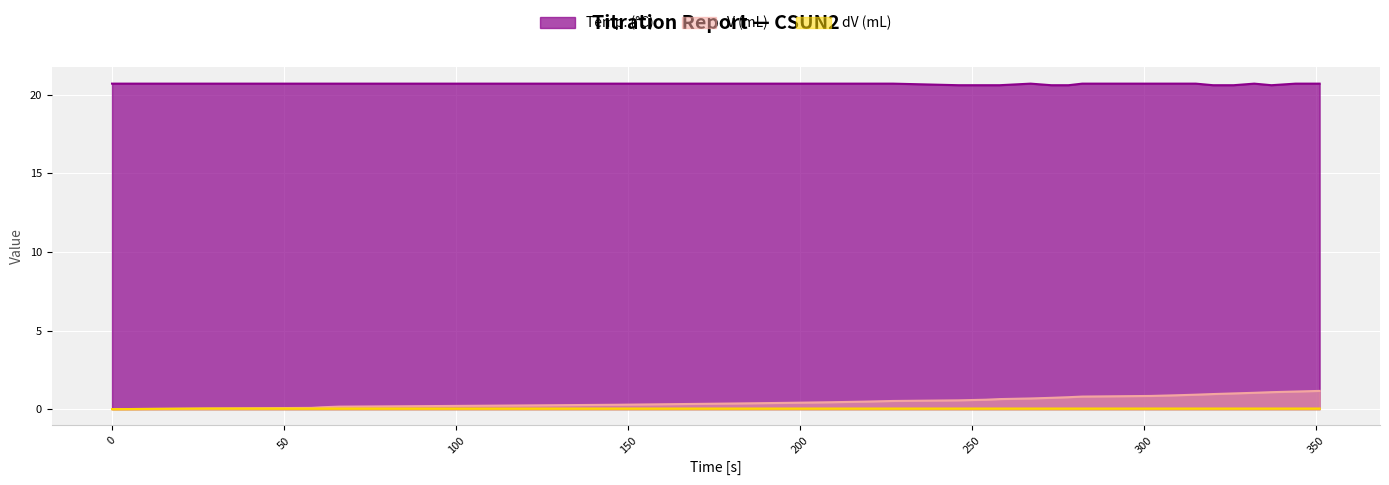

True or false: Temp. (°C) has a value of 20.6 at 254.

True